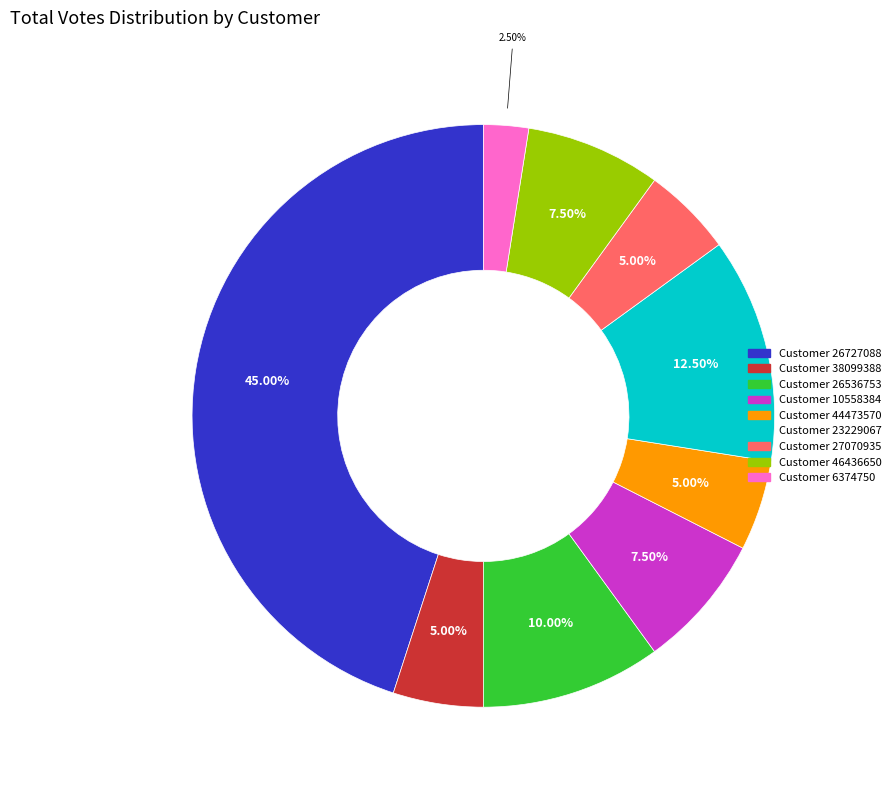

Which category has the smallest portion of the pie?

Customer 6374750